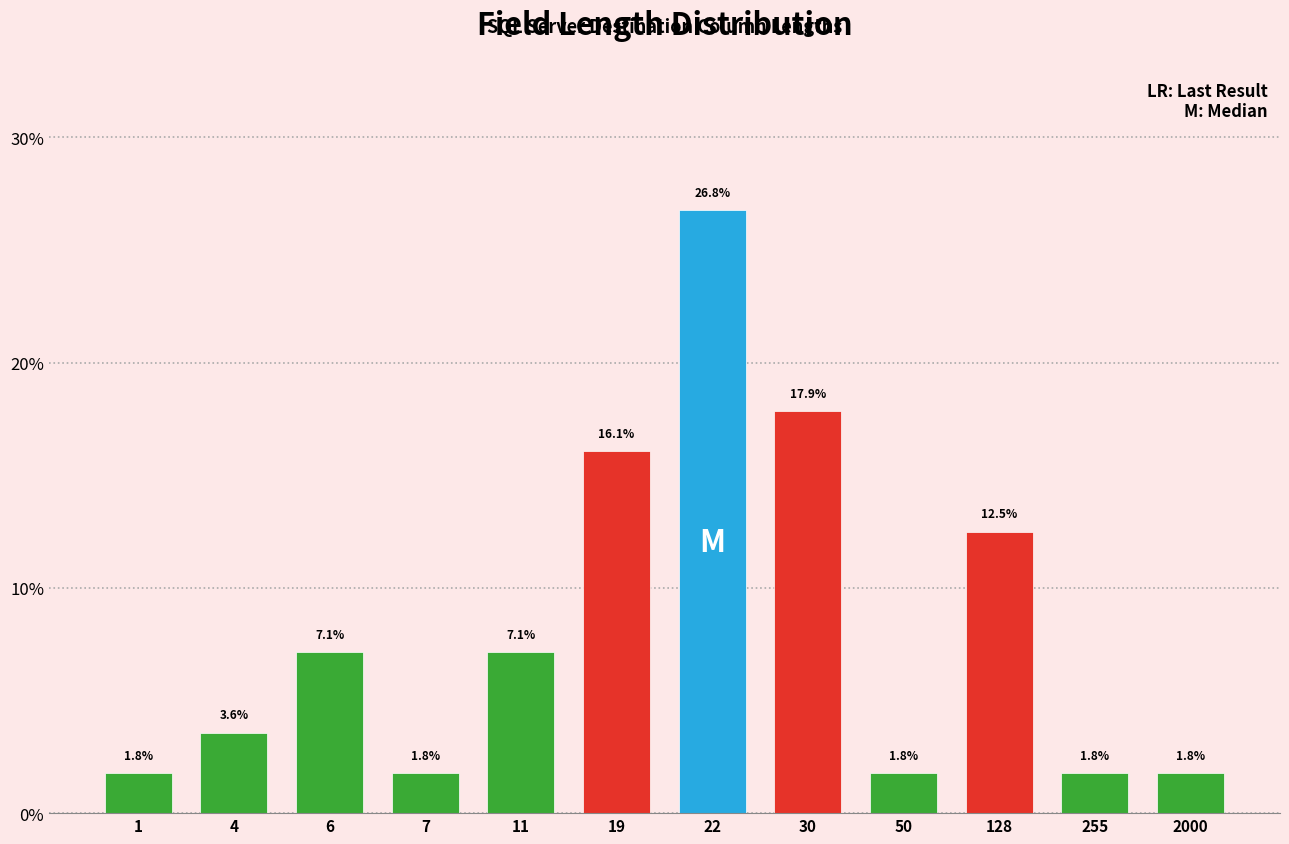

Reading left to right, transcribe all the data shown in this chart.

1.8	3.6	7.1	1.8	7.1	16.1	26.8	17.9	1.8	12.5	1.8	1.8